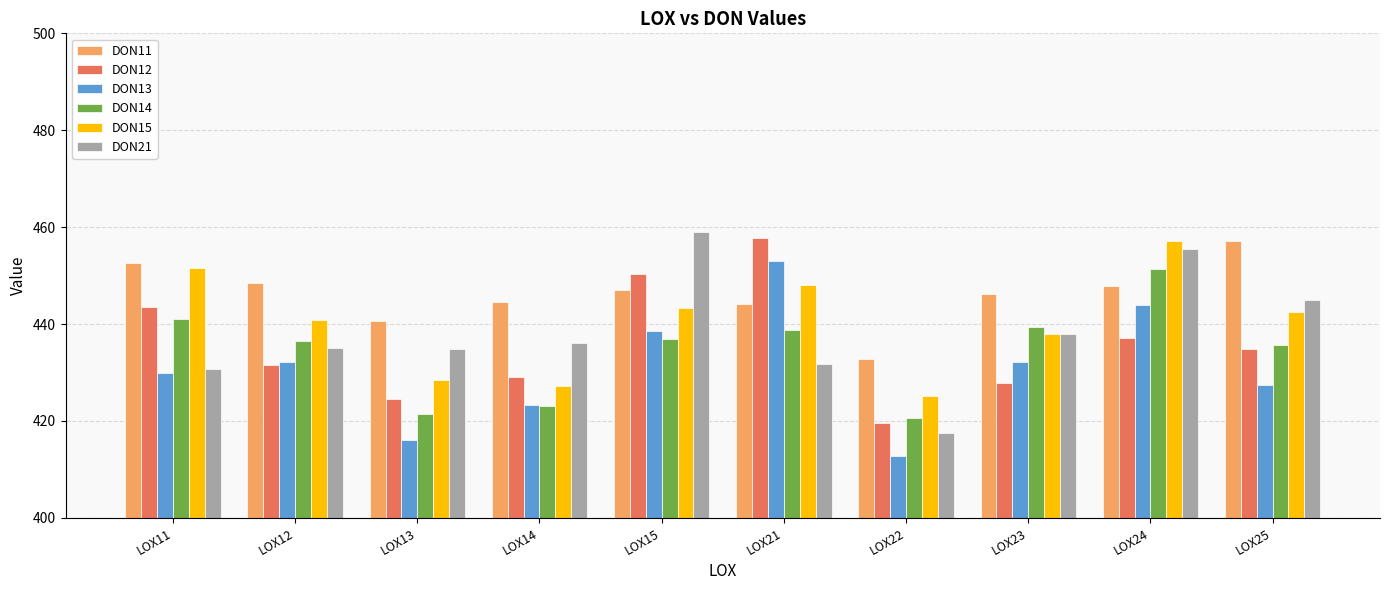

What is the greatest value displayed?

459.0